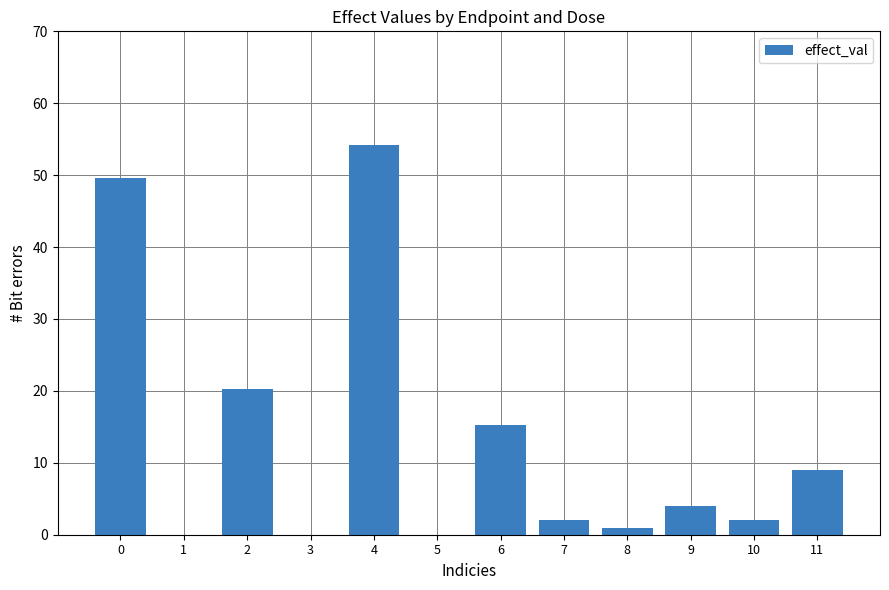

What is the change in value from 5 to 9?

+4.0